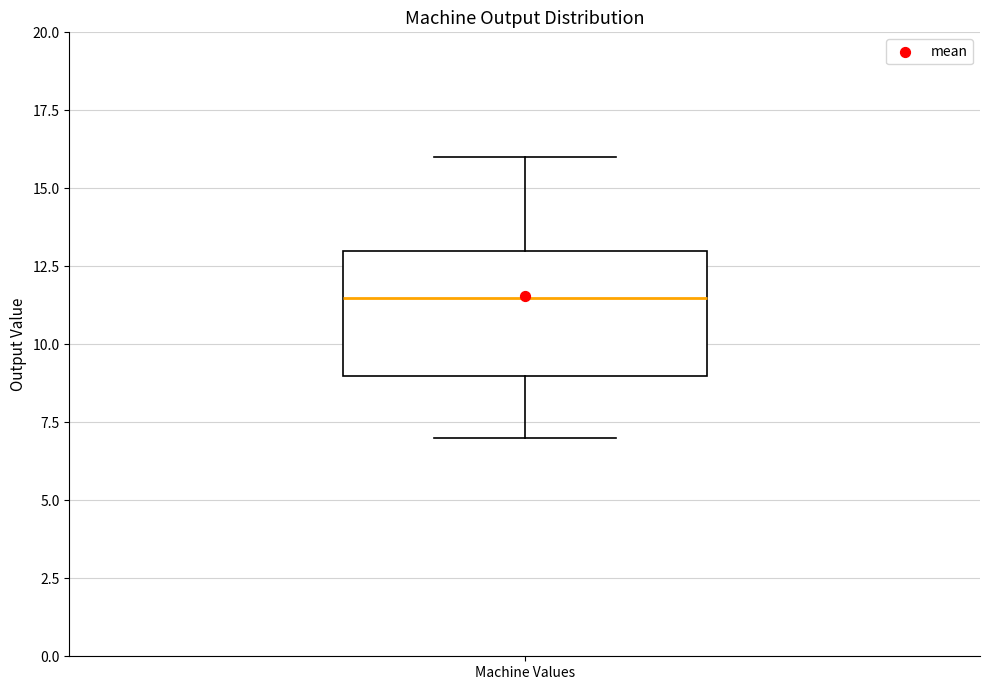

Where does the lower whisker of the box for Machine Values end on the y-axis? The values are not printed on the chart, so give them approximately, as read against the axis.

7.0